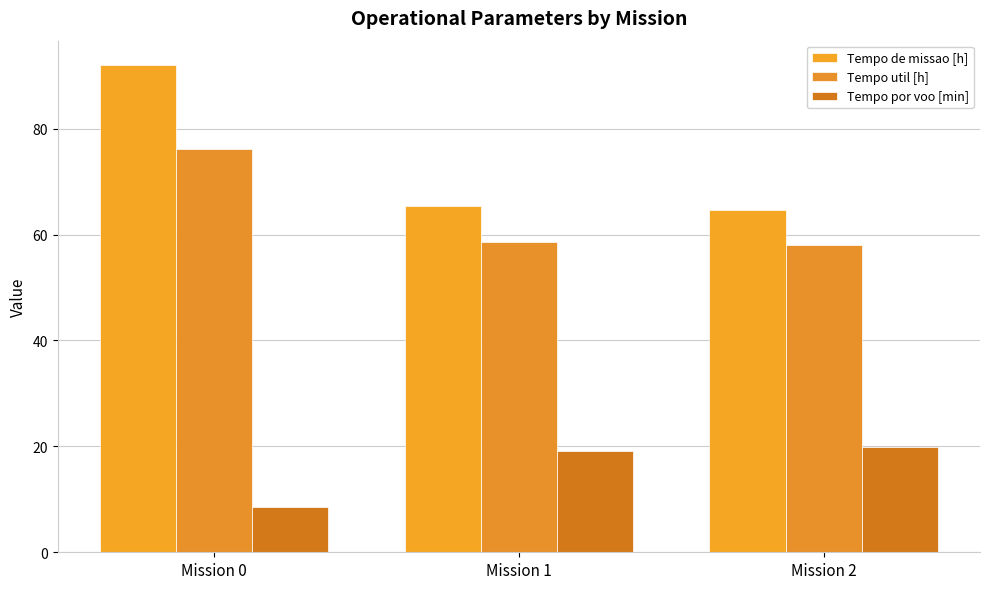

True or false: Tempo util [h] has a value of 58.5 at Mission 1.

True